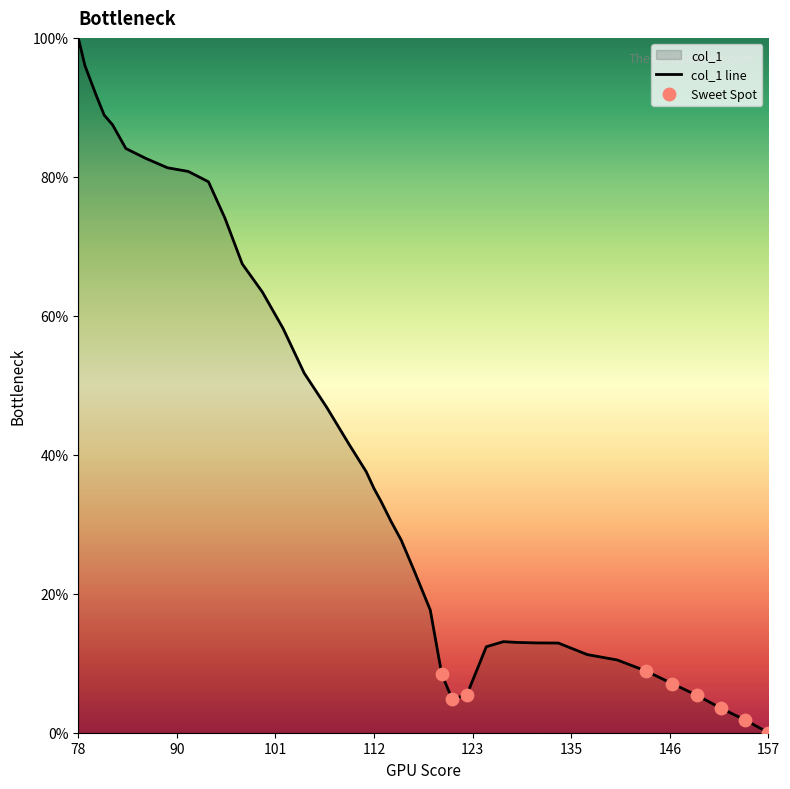

What is the ratio of the value at 112.61 to the value at 79.458?

0.4